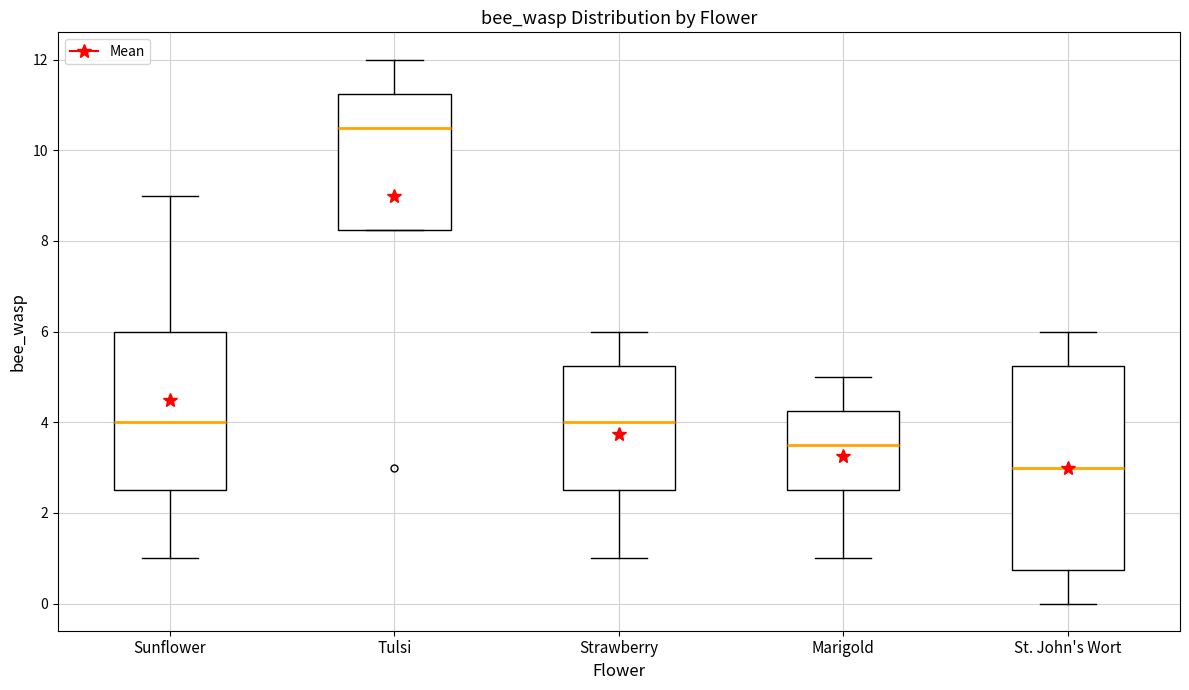

Where is the lower edge of the box for Tulsi on the y-axis? The values are not printed on the chart, so give them approximately, as read against the axis.

8.2